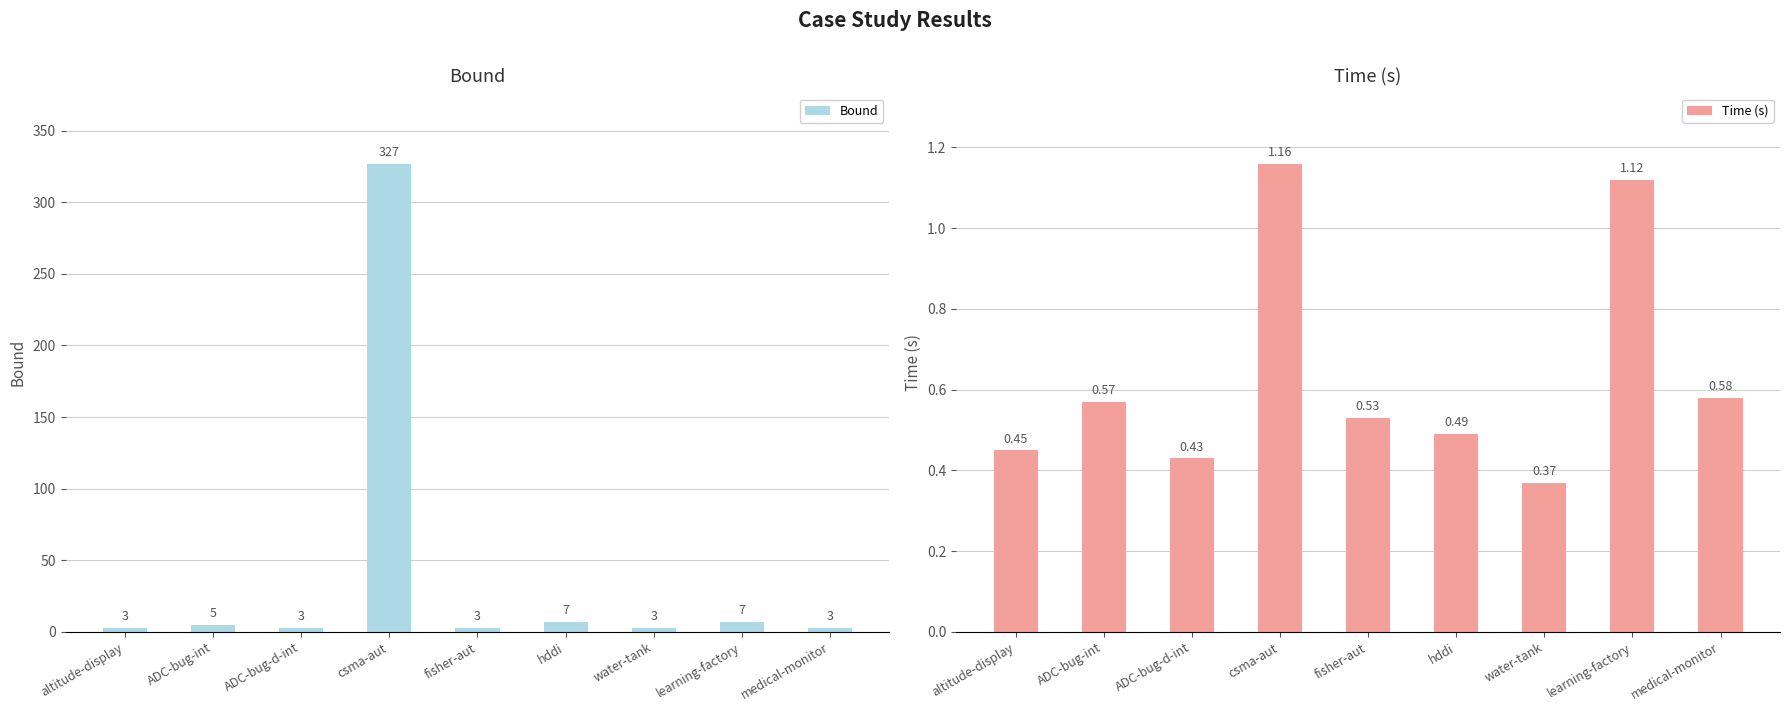

What is the difference between the Time (s) values at ADC-bug-d-int and hddi?

0.1